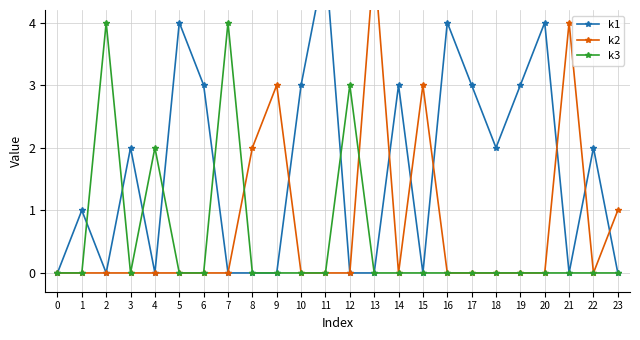

At 21, list the series in order from smallest to largest.

k1, k3, k2